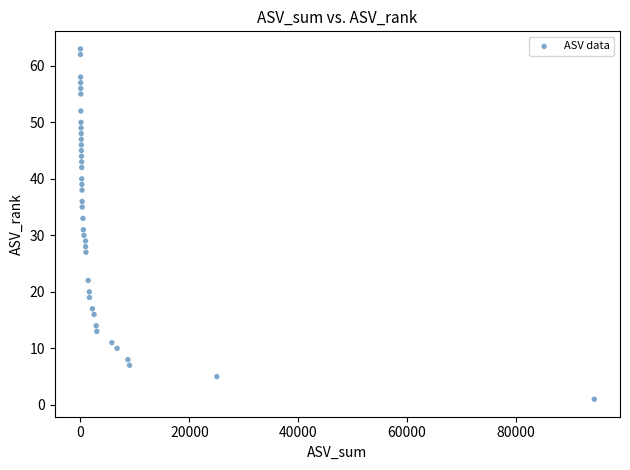

What is the range of Y values (max minus min)?

62